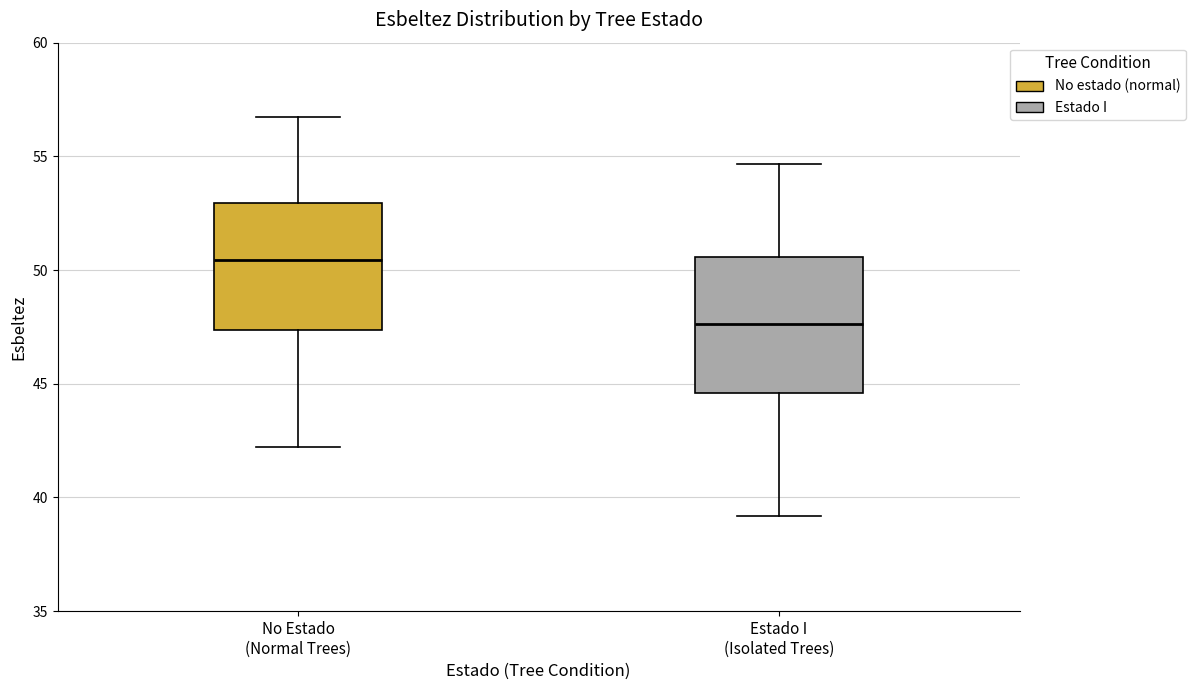

Reading left to right, read every box against the y-axis: the position of its median line, the range the box covers, and the ends of its whiskers. The values are not printed on the chart, so give them approximately, as read against the axis.

No Estado (Normal Trees): median 50.5, box 47.5 to 53.0, whiskers 42.0 to 56.5
Estado I (Isolated Trees): median 47.5, box 44.5 to 50.5, whiskers 39.0 to 54.5